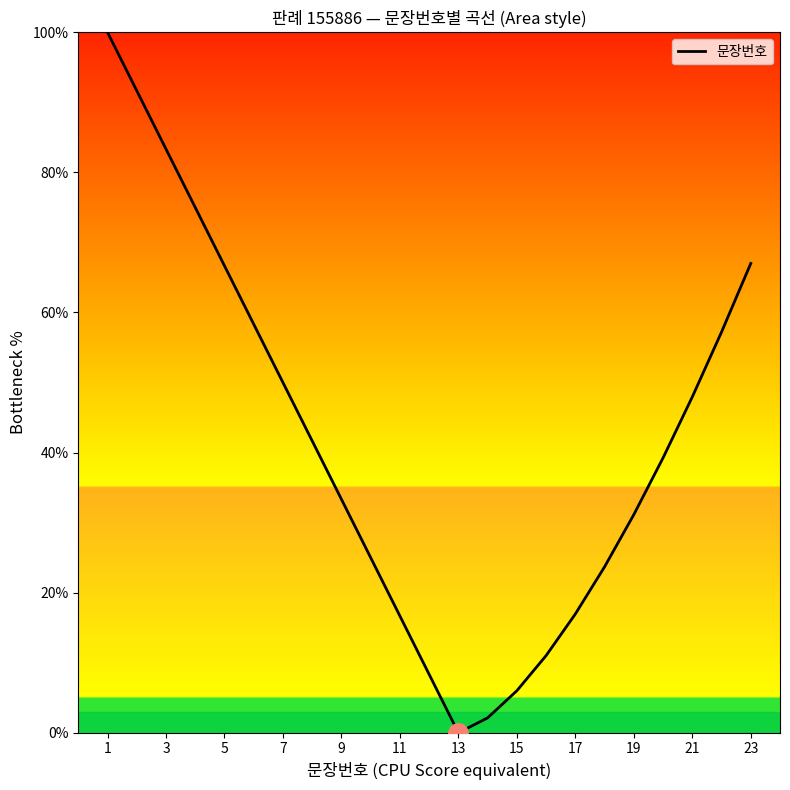

What is the difference between the second highest and minimum values?

91.7